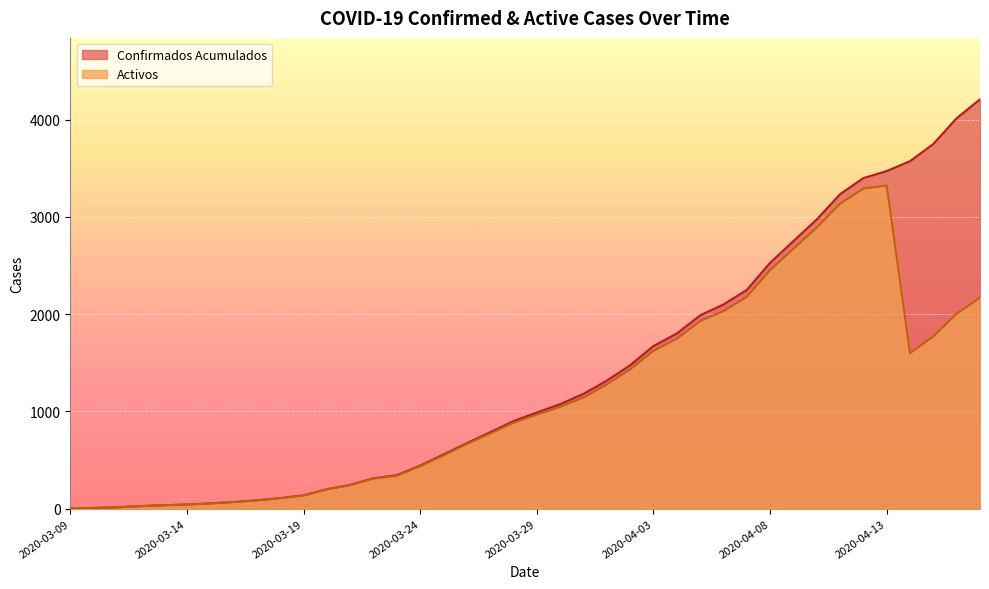

True or false: Activos has a value of 68 at 2020-03-16.

True